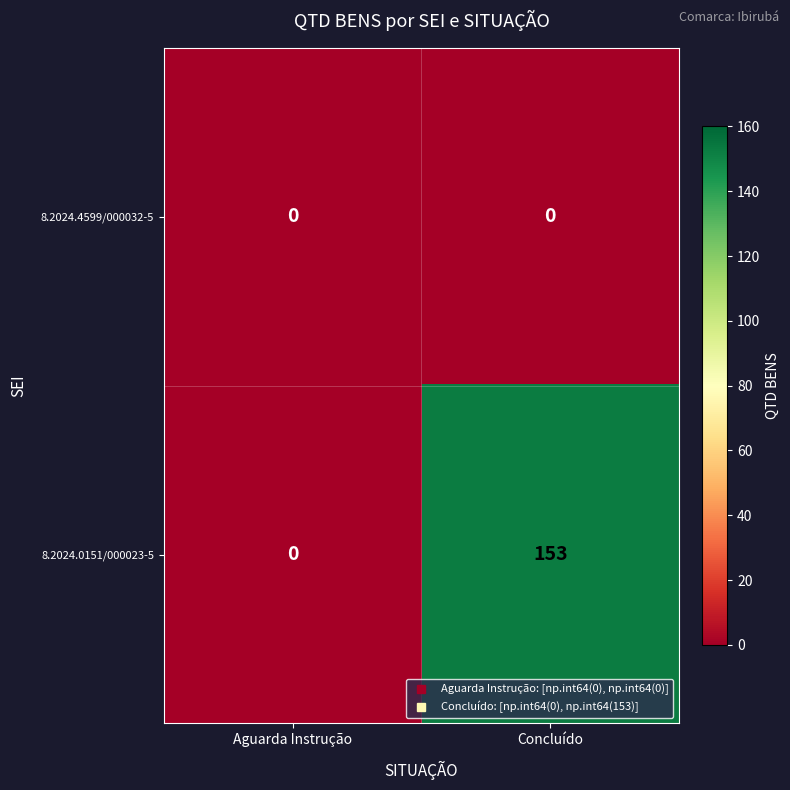

Which label corresponds to the largest value in the chart?

Concluído